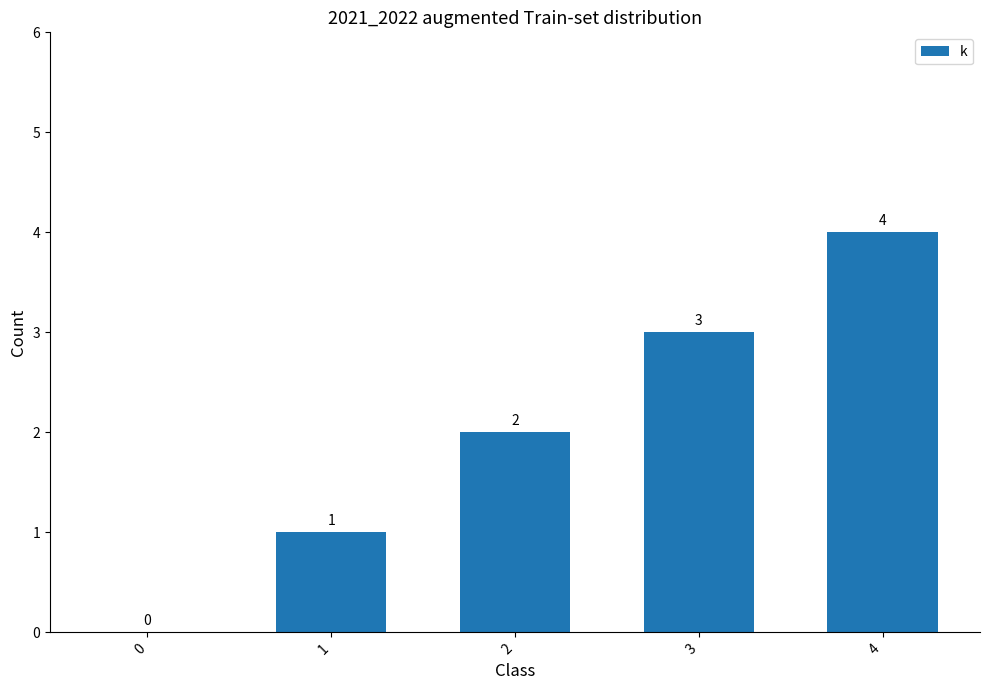

Reading right to left, list all the values displayed in this chart.

4	3	2	1	0